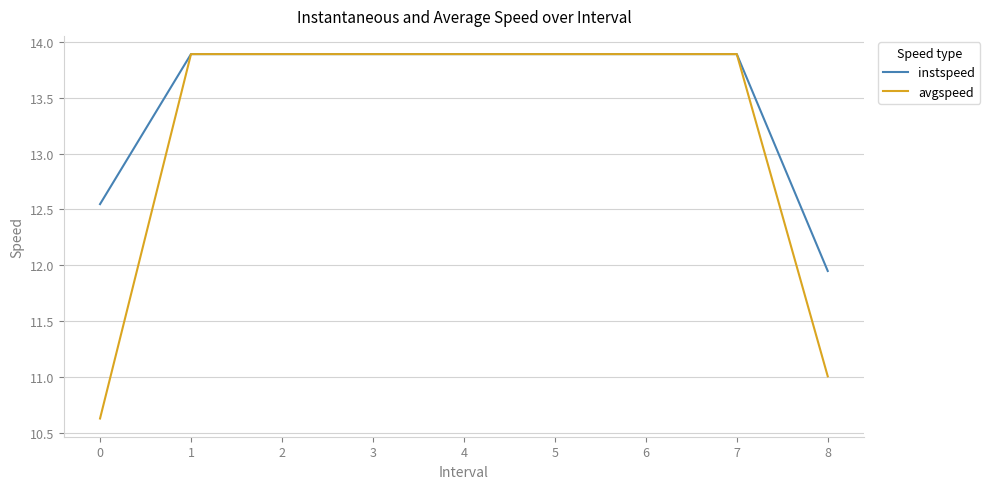

Rank the series by their average value, from lowest to highest.

avgspeed, instspeed